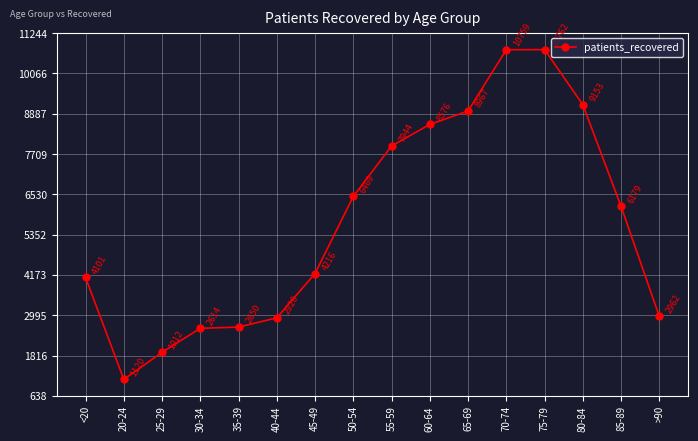

How many series are shown in this chart?

1